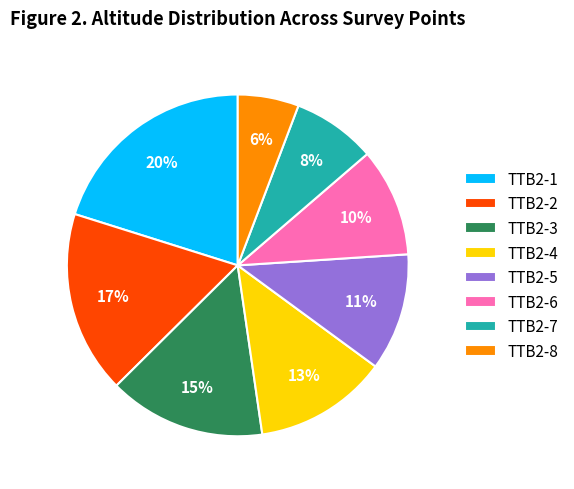

What is the ratio of the value at TTB2-8 to the value at TTB2-5?

0.5